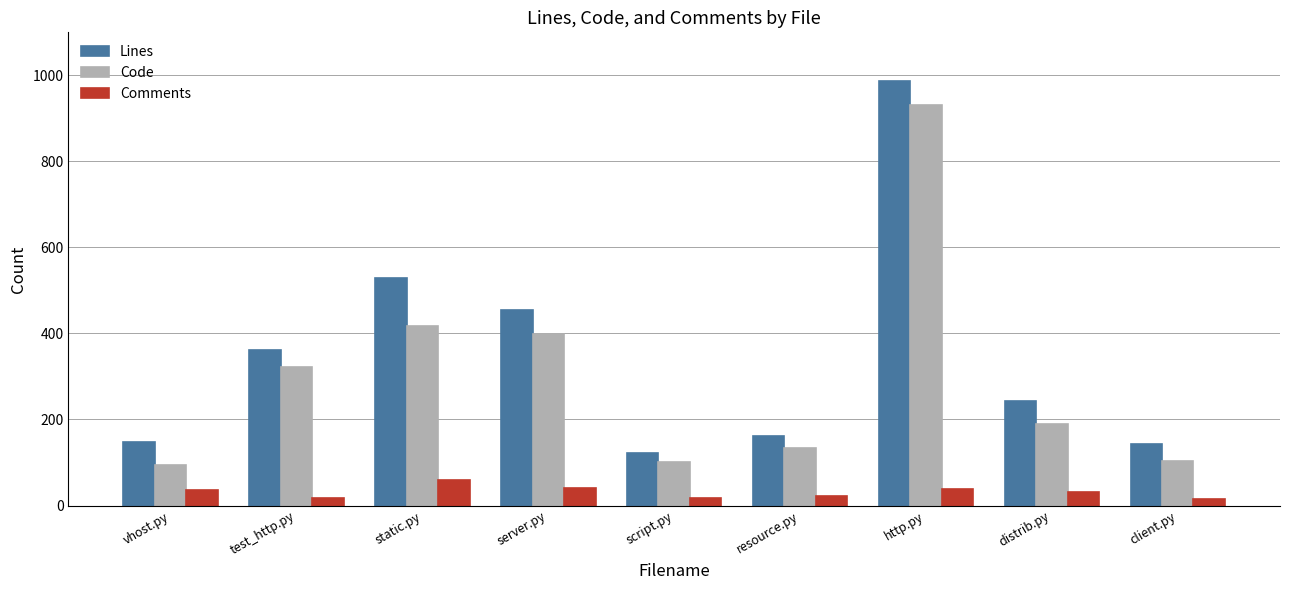

The Code series shows 58 at client.py. True or false?

False